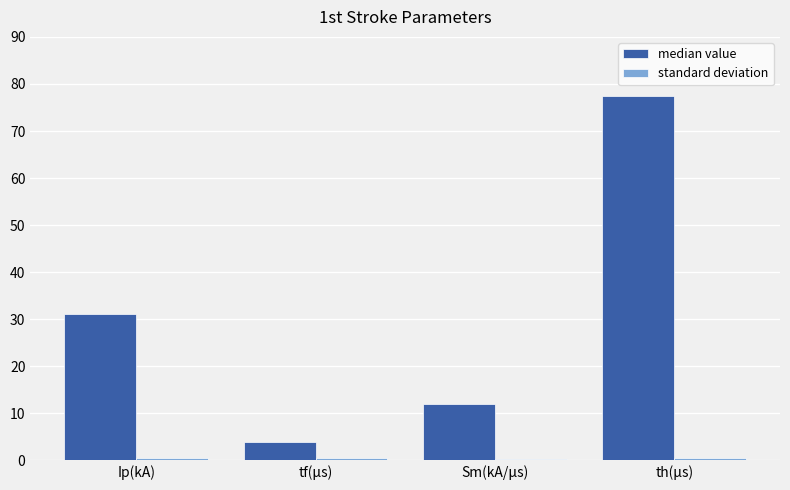

Are the bars grouped side by side (vs. stacked)?

Yes